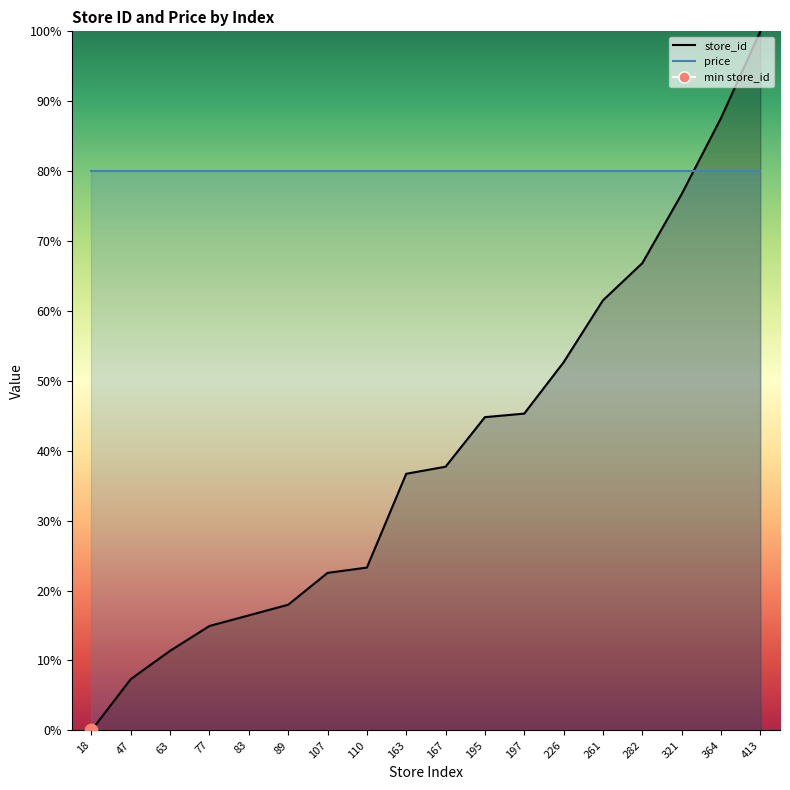

What is the ratio of the value at 47 to the value at 197?

0.2